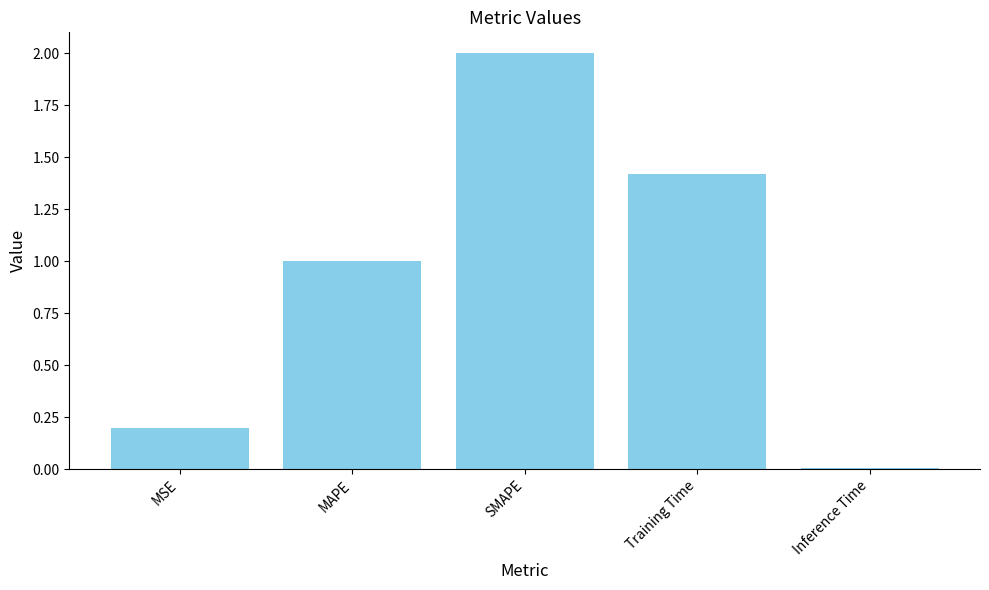

What is the sum of all values?

4.6